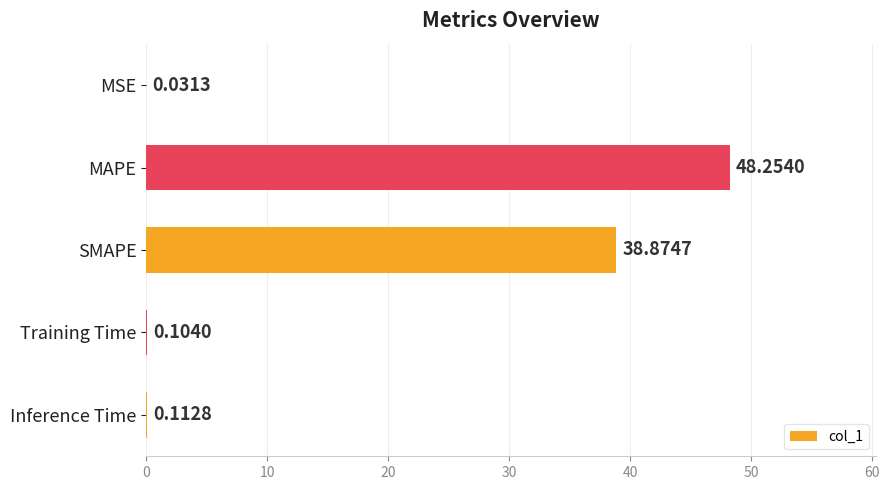

Does the chart contain stacked bars?

No